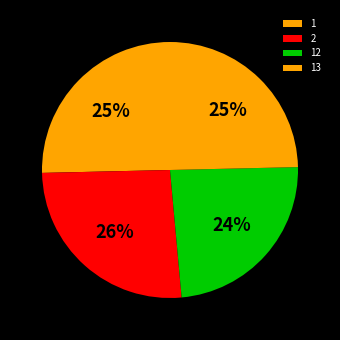

Is the sum of 12 and 13 greater than half?

No